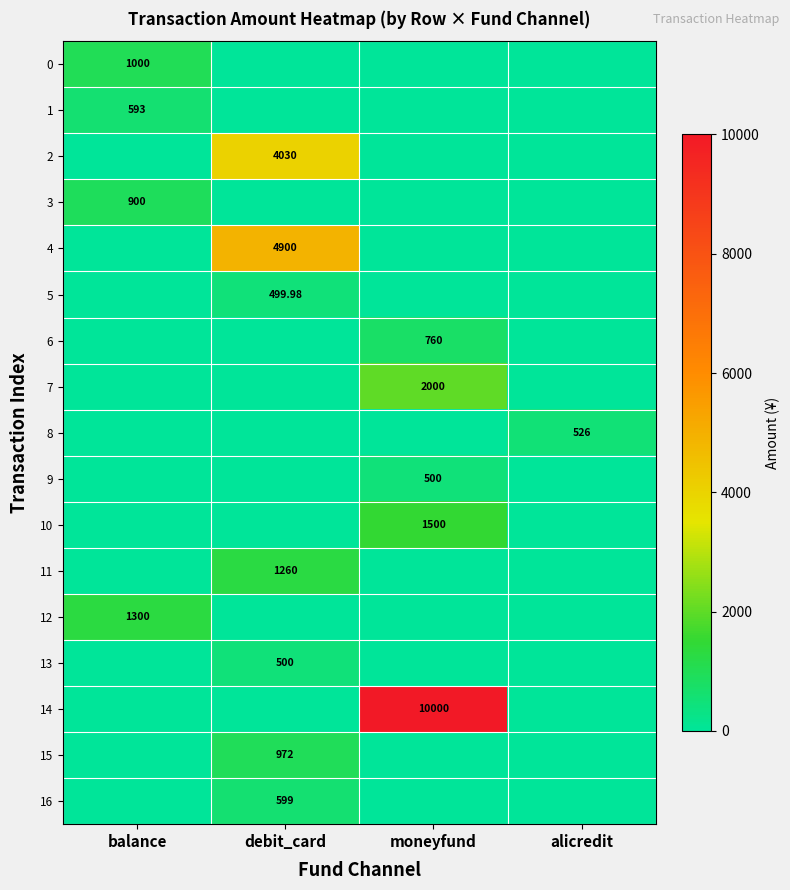

How many distinct data groups are displayed?

17